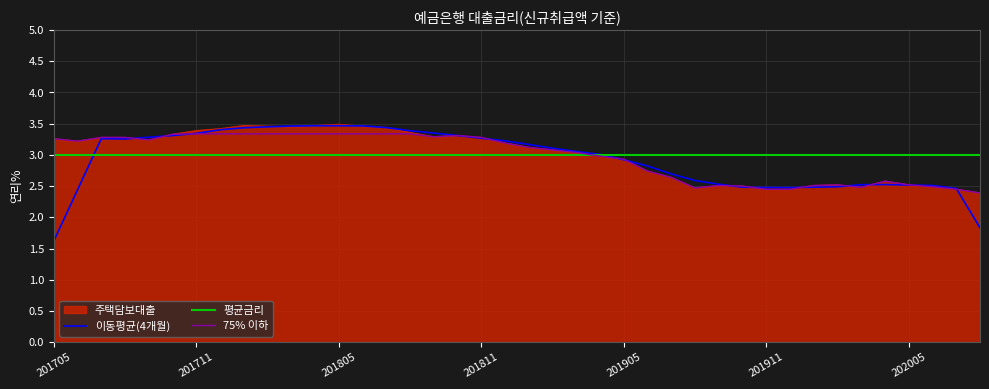

Which series has the largest range (max minus min)?

이동평균(4개월)